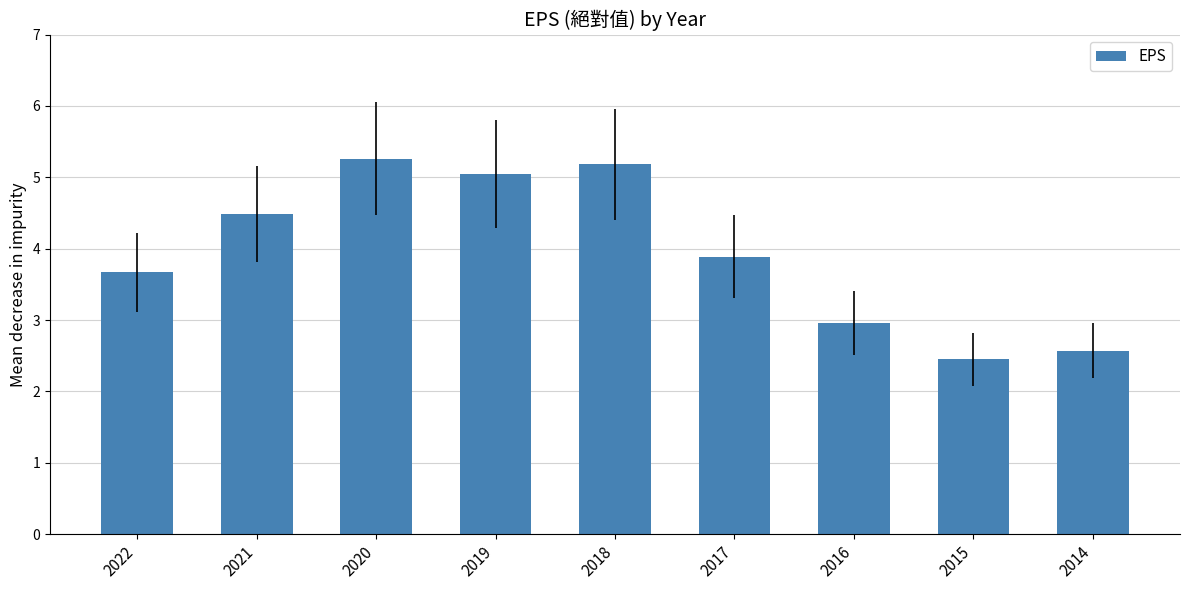

Rank the categories by value from lowest to highest.

2015, 2014, 2016, 2022, 2017, 2021, 2019, 2018, 2020